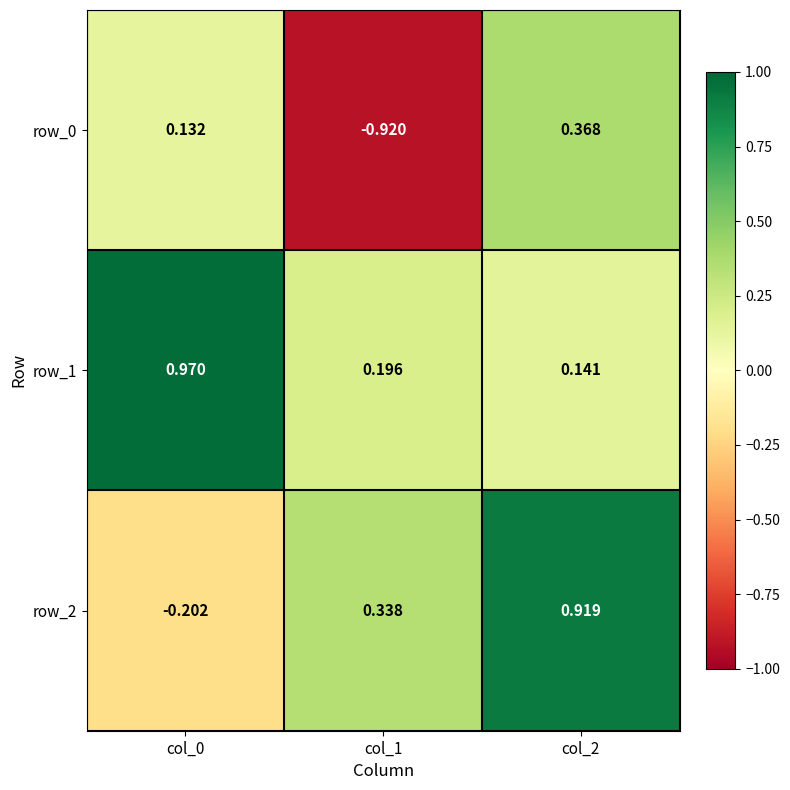

Is the value of row_0 at col_1 greater than the value of row_2 at col_2?

No